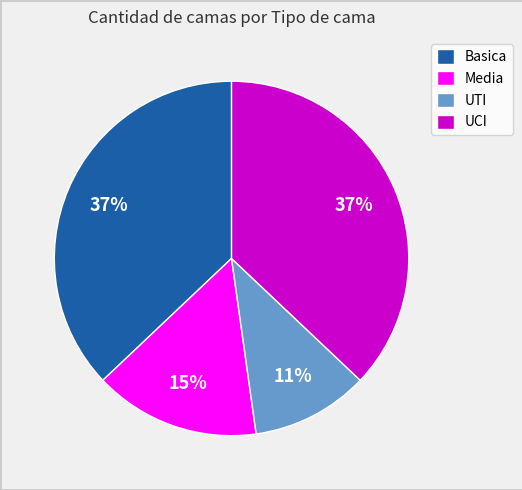

To the nearest percent, what portion does UCI represent?

37%